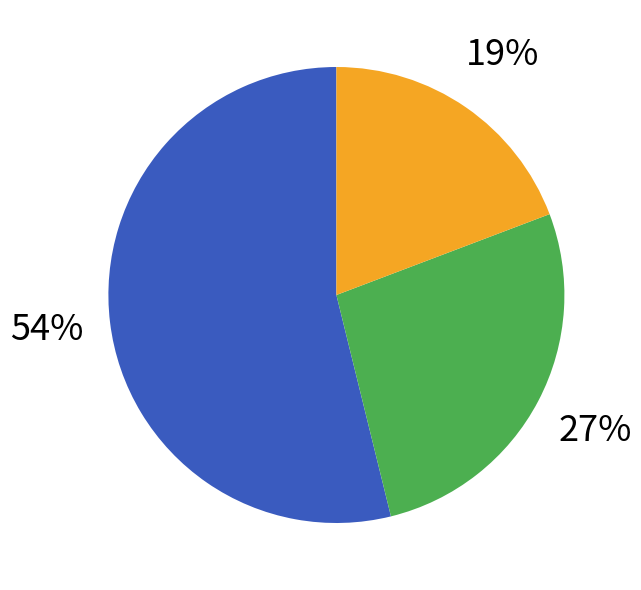

To the nearest percent, what is the average slice percentage?

33%